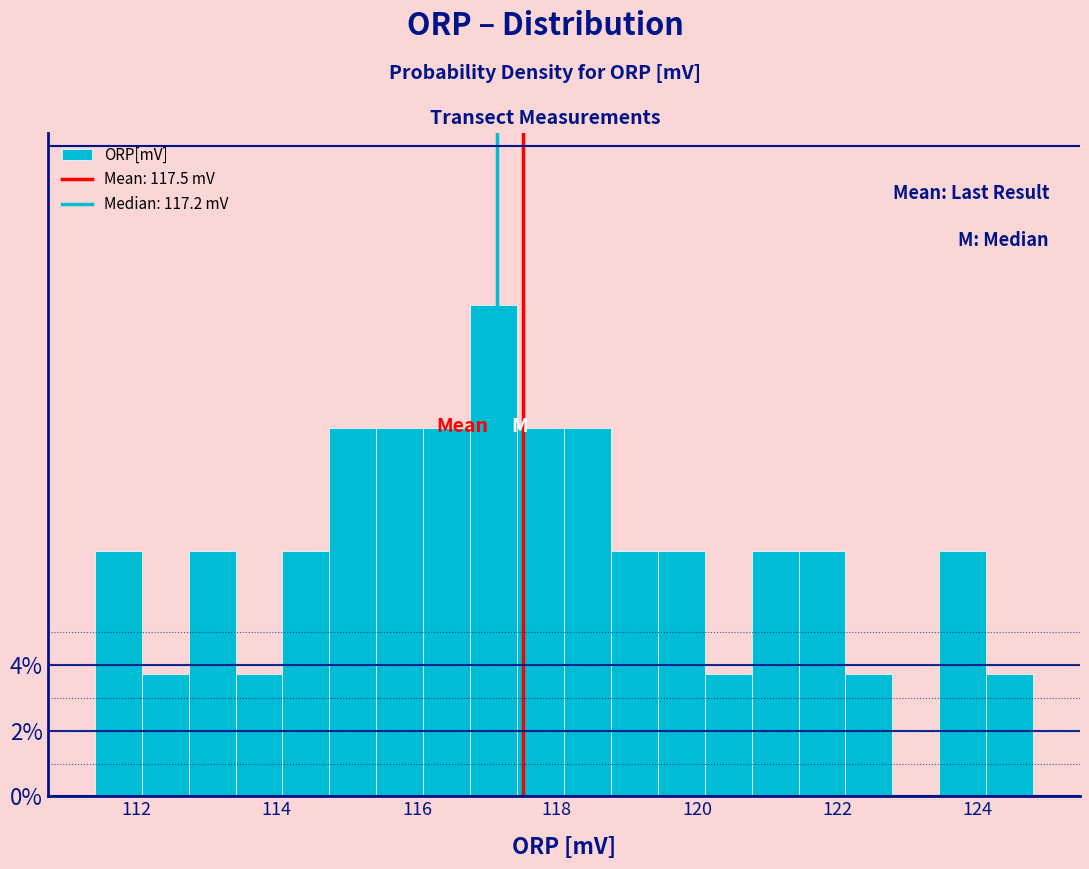

Read against the x-axis, roughly where is the centre of the tallest bar?

117.0